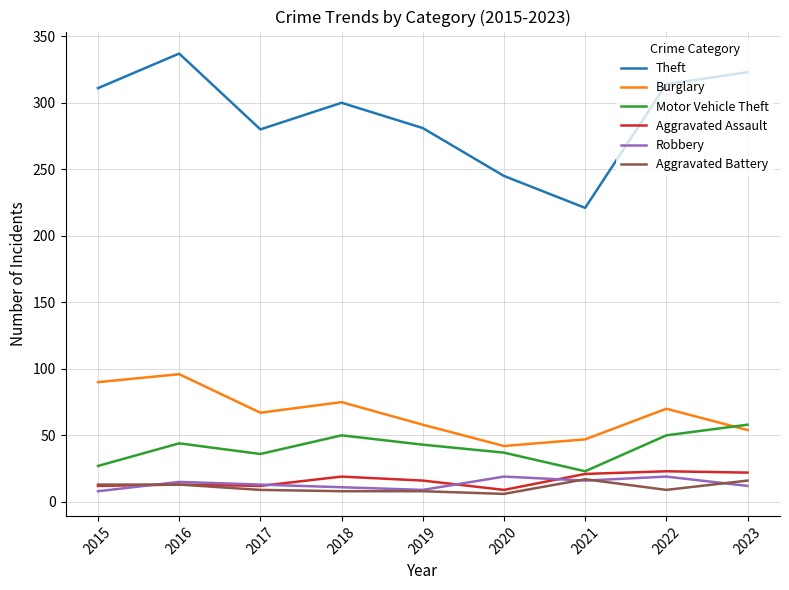

Which series has the largest total across all categories?

Theft